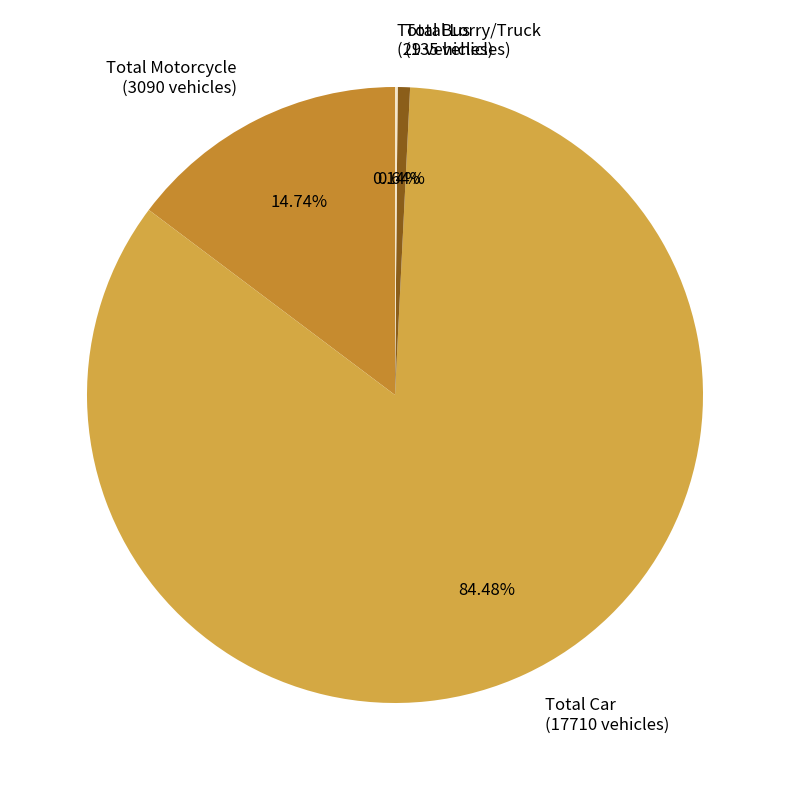

To the nearest percent, what is the difference between the Total Car and Total Motorcycle slice percentages?

70%